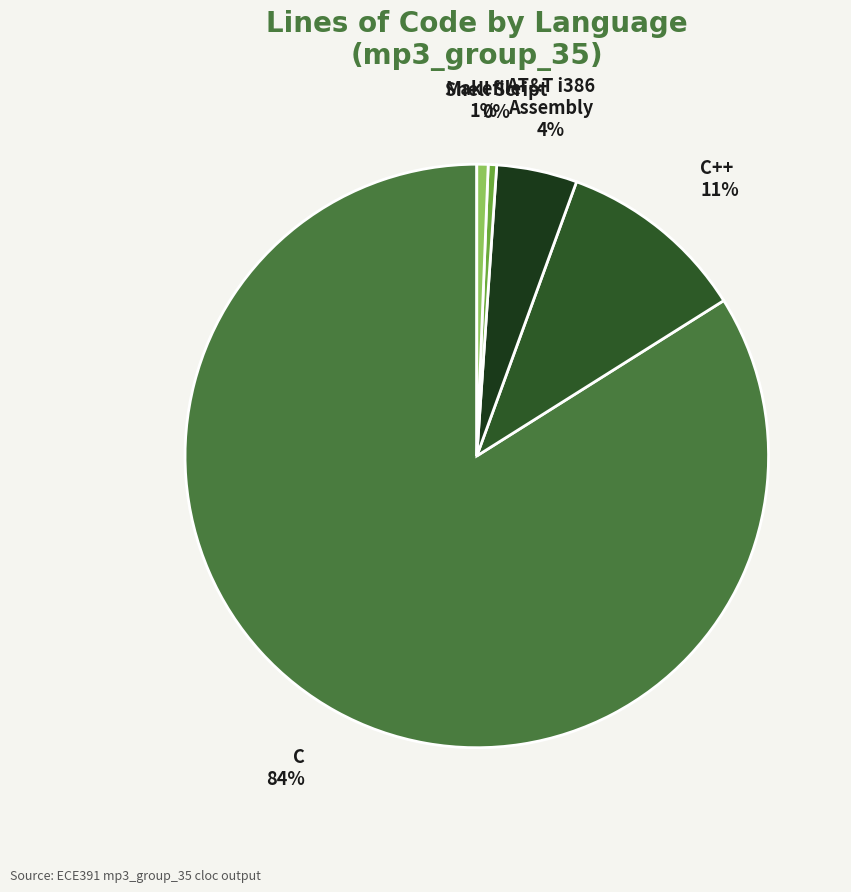

What percentage is the AT&T i386 Assembly slice, to the nearest percent?

4%